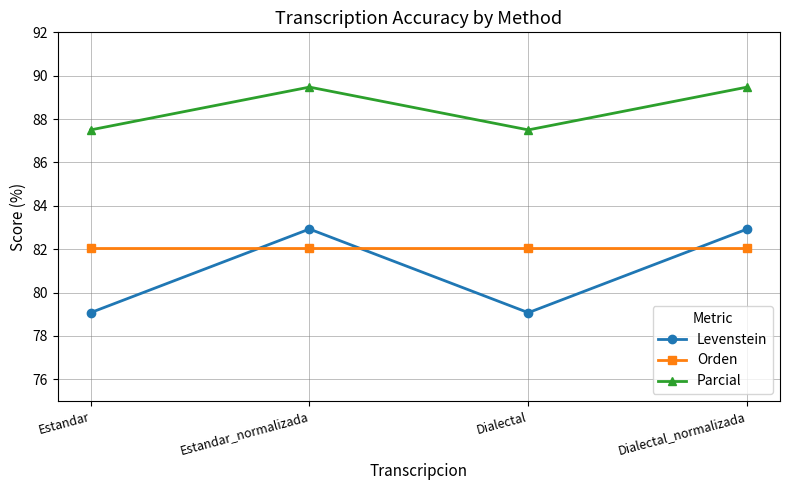

Is it true that Orden equals 27.2 at Dialectal?

False